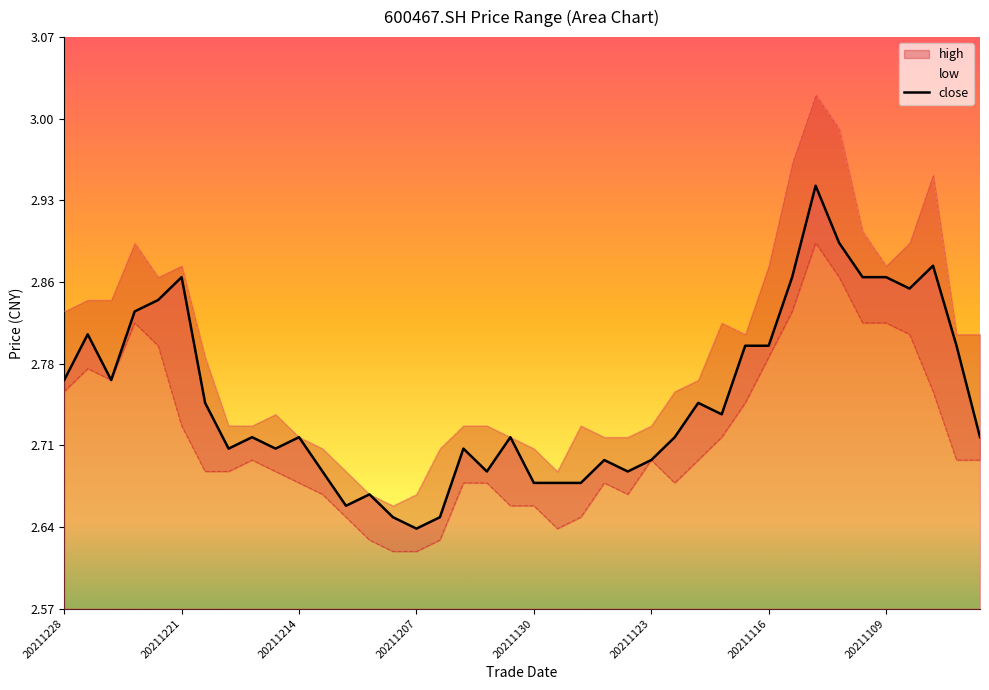

True or false: high has a value of 2.9 at 20211110.

True